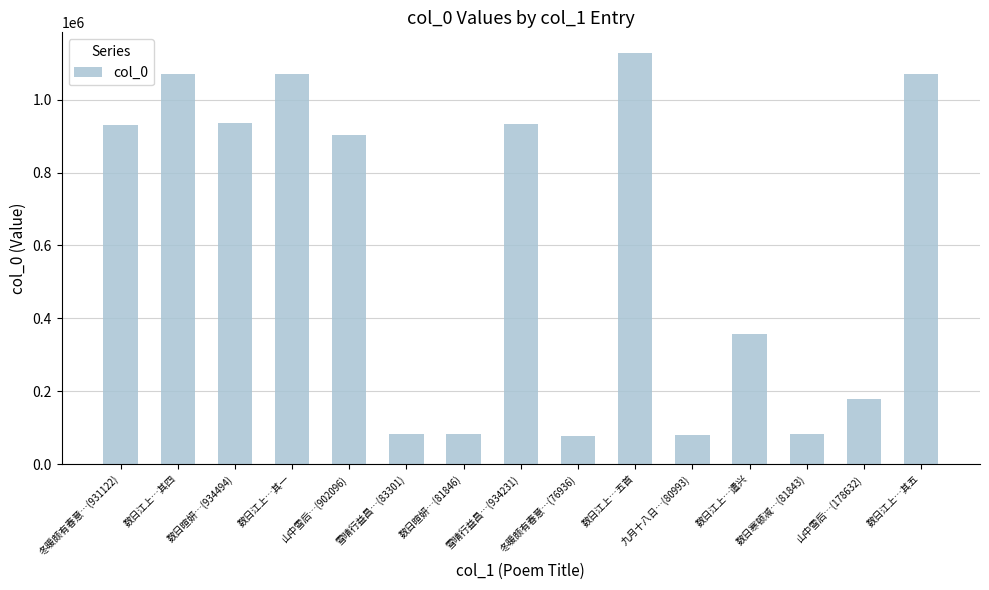

How many values are below 902096?

7